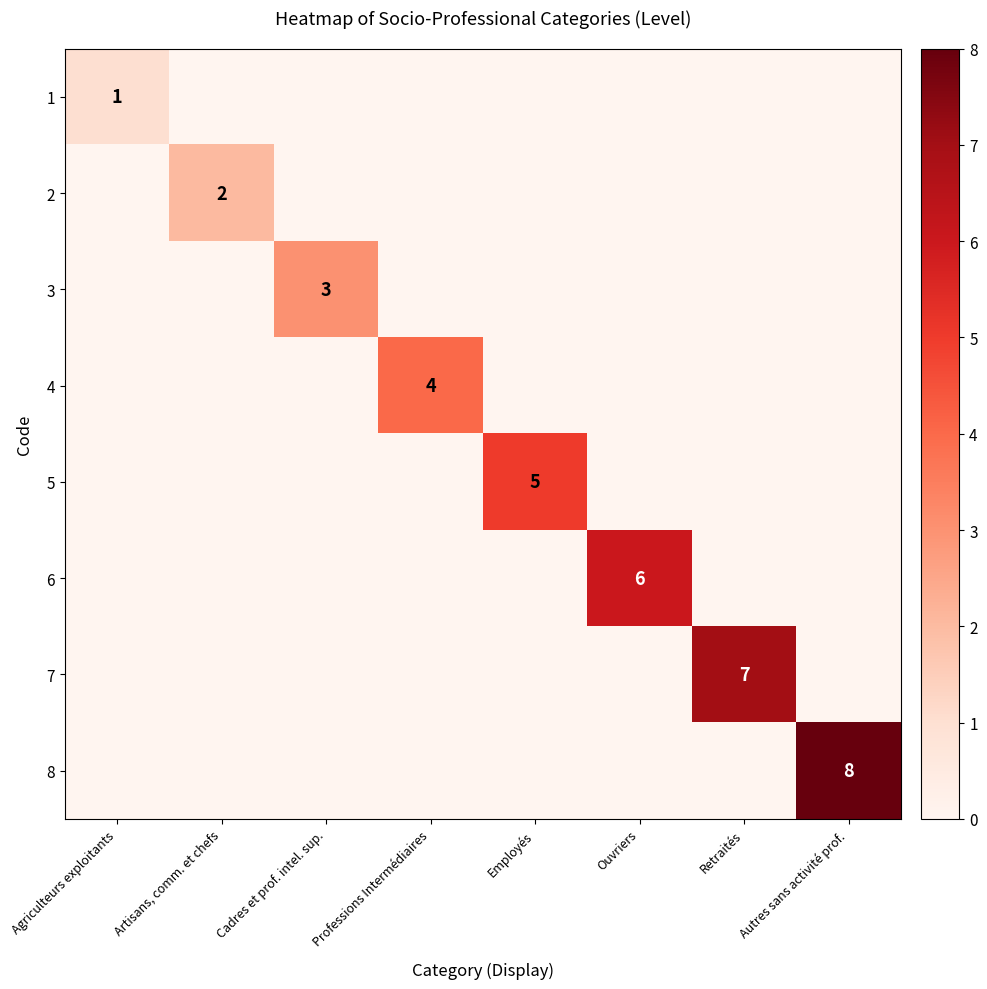

Is it true that 2 equals 2 at Artisans, comm. et chefs?

True